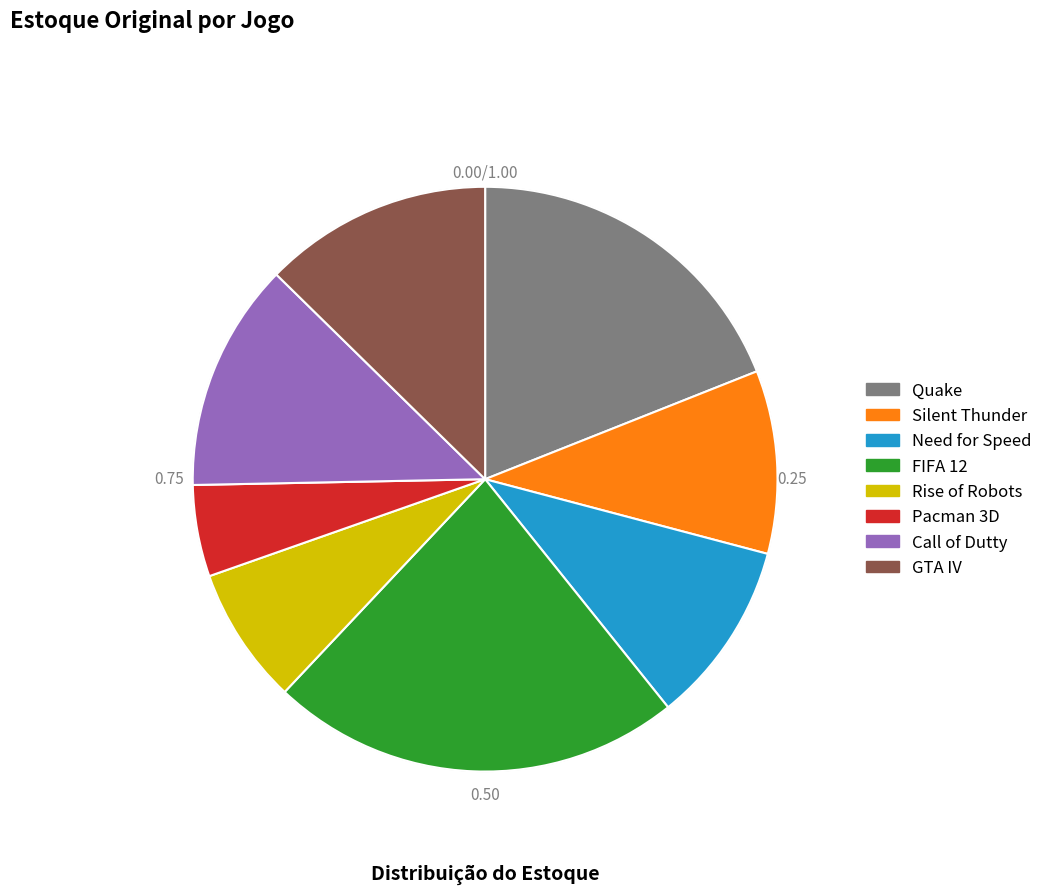

Does Quake account for over 50% of the chart?

No